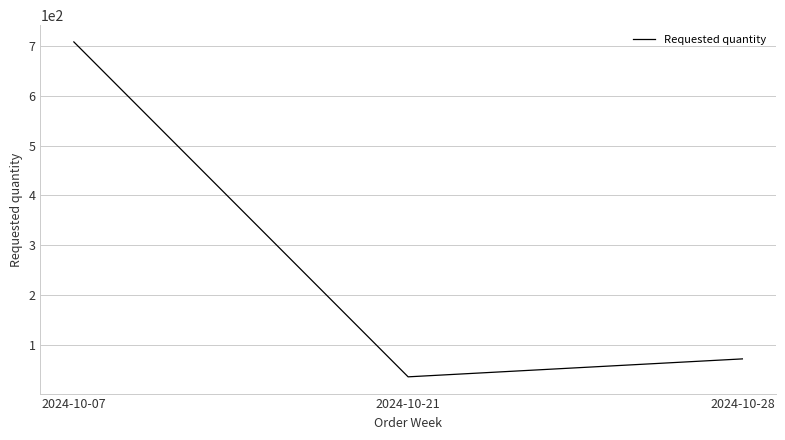

Count the number of data series in this chart.

1